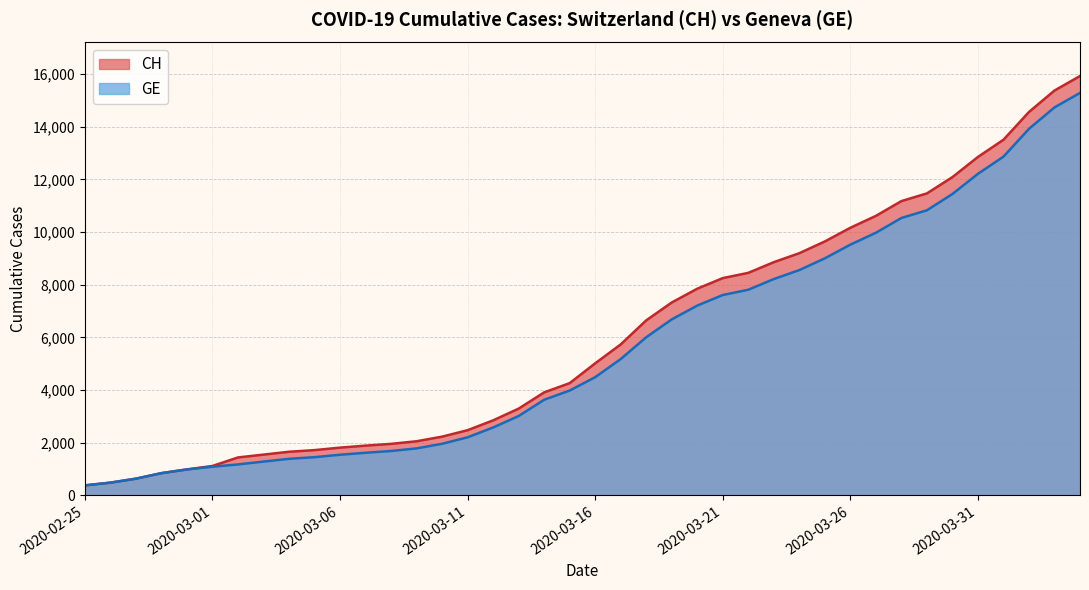

What is the difference between the second highest and minimum values in the GE series?

14358